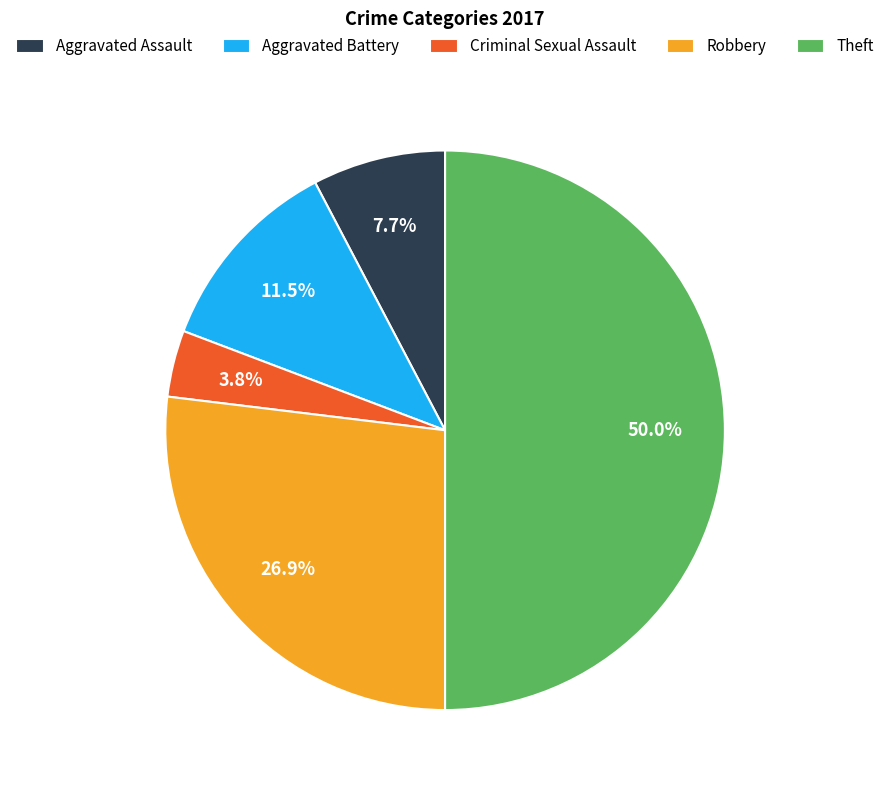

What percentage is NOT represented by Robbery?

73.1%